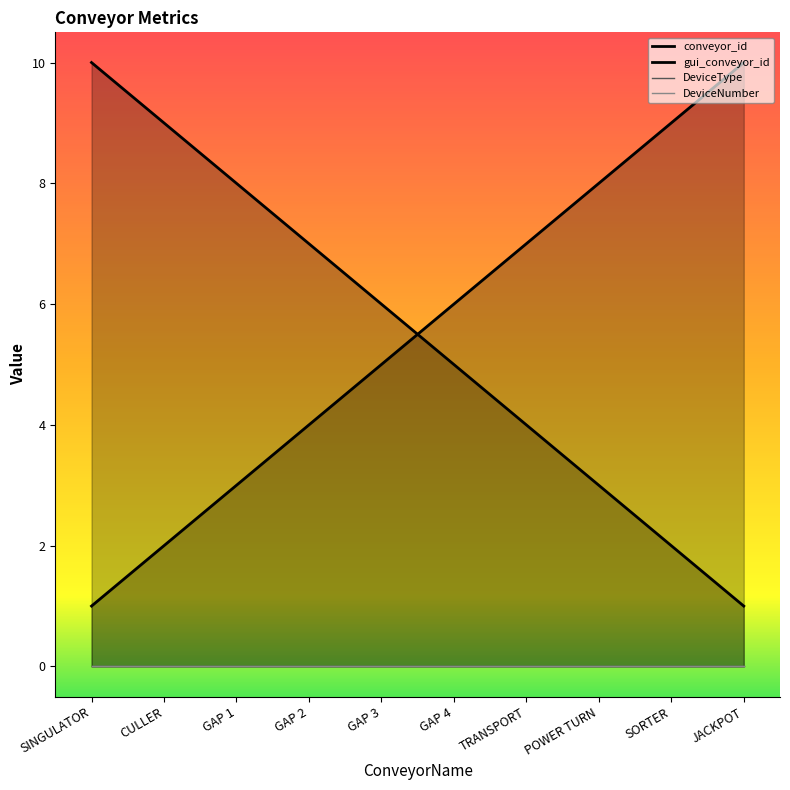

What is the highest value of the conveyor_id series?

10